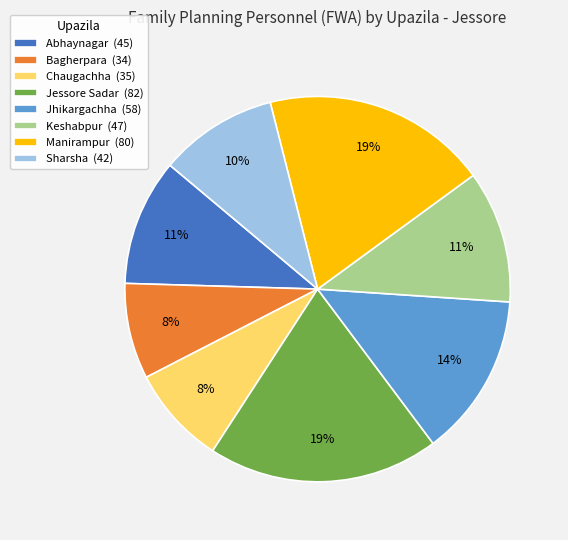

Do Chaugachha (35) and Keshabpur (47) together represent more than half of the pie?

No